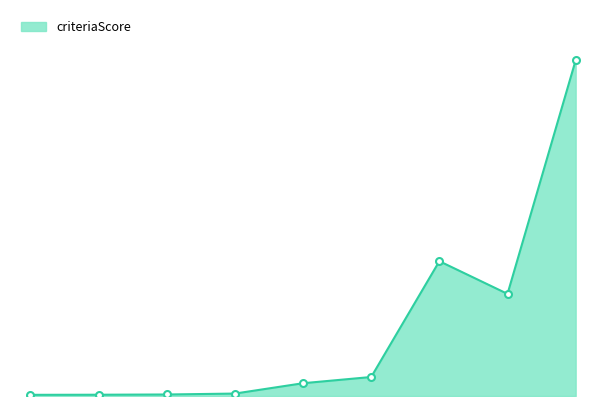

Does the chart have visible grid lines?

No